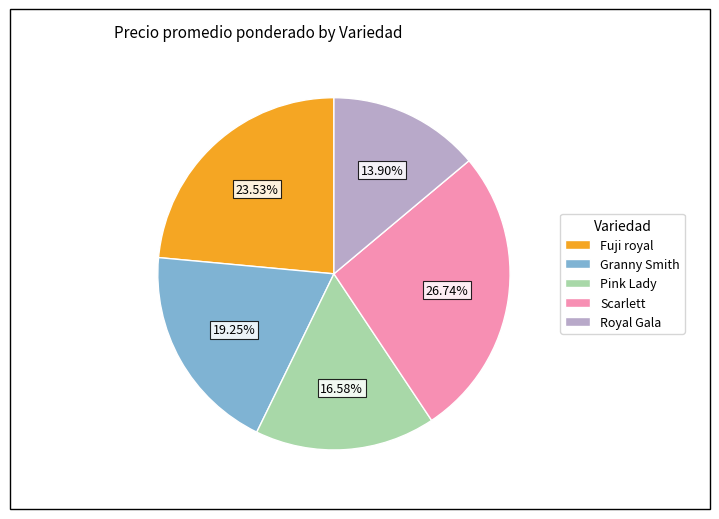

How many slices are in this pie chart?

5